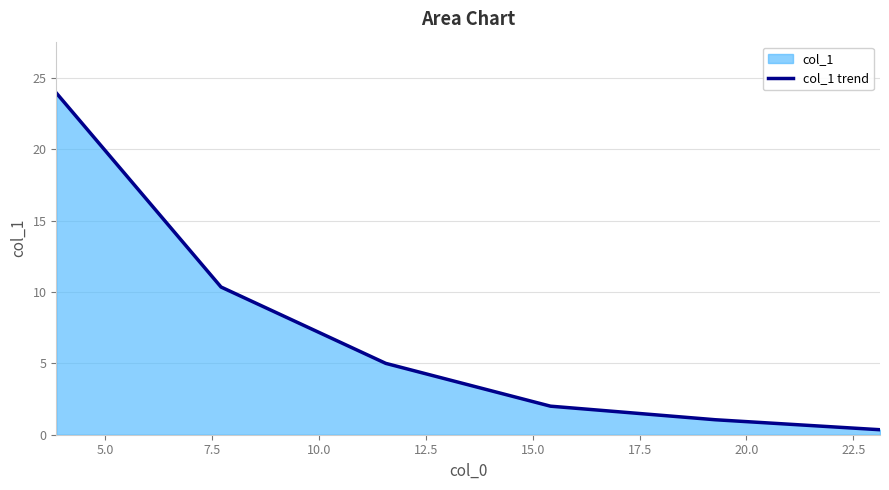

What is the sum of all values?

42.7